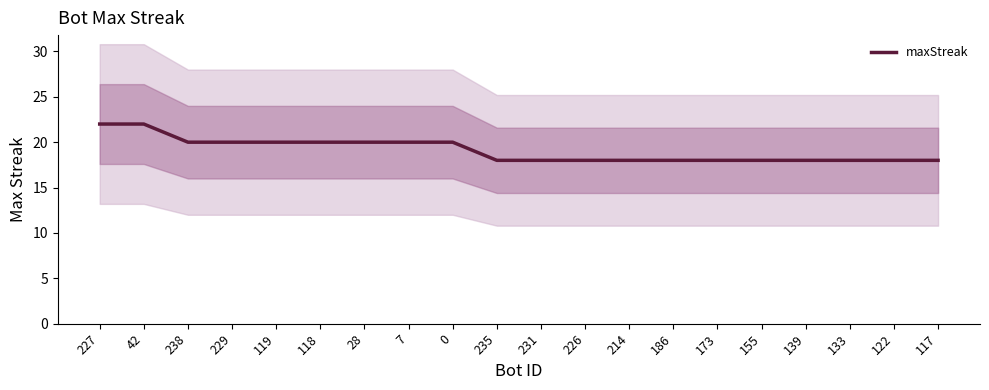

List the labels in order of value, largest first.

227, 42, 238, 229, 119, 118, 28, 7, 0, 235, 231, 226, 214, 186, 173, 155, 139, 133, 122, 117